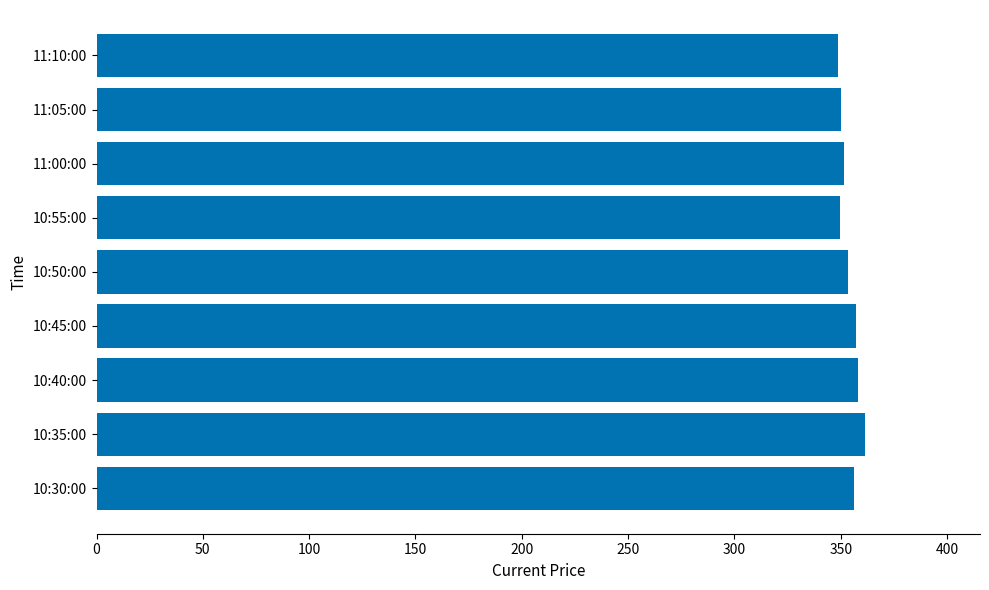

Approximately how many times larger is the value at 10:30:00 compared to 10:35:00?

1.0